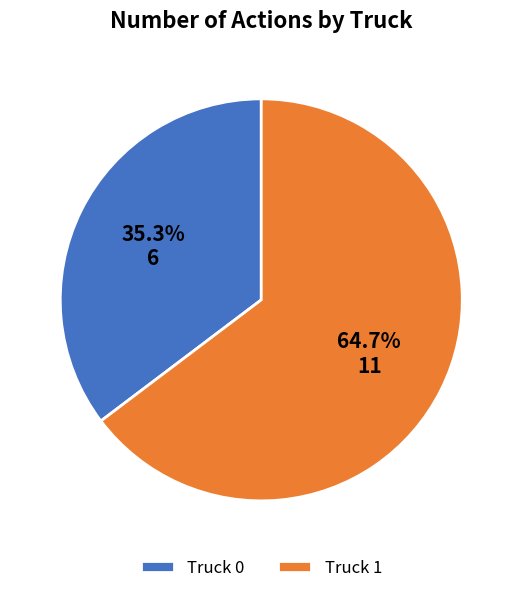

To the nearest percent, what is the combined percentage of Truck 0 and Truck 1?

100%